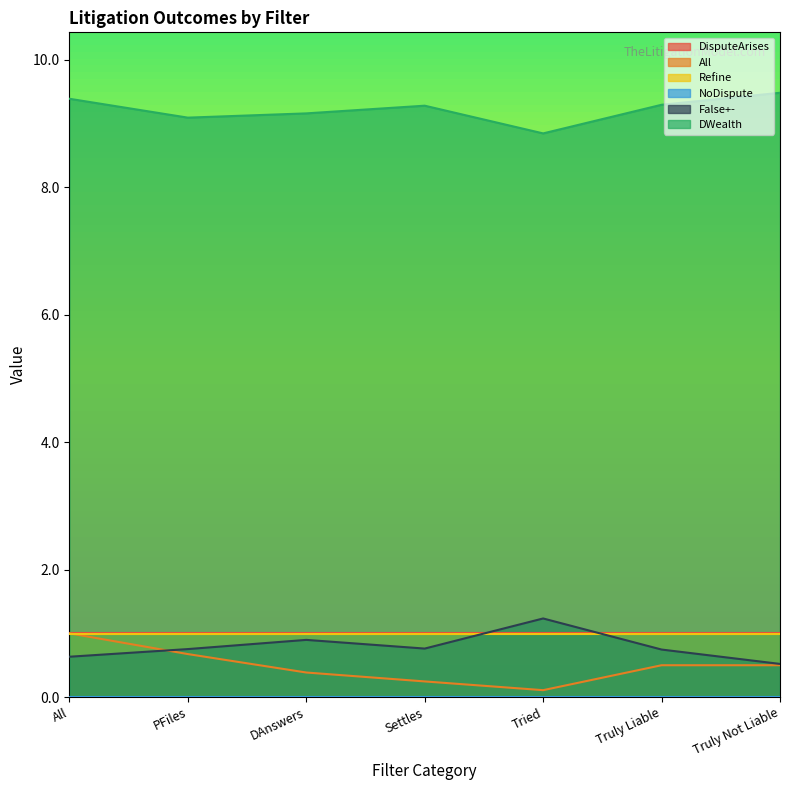

How many lines are shown in the chart?

6